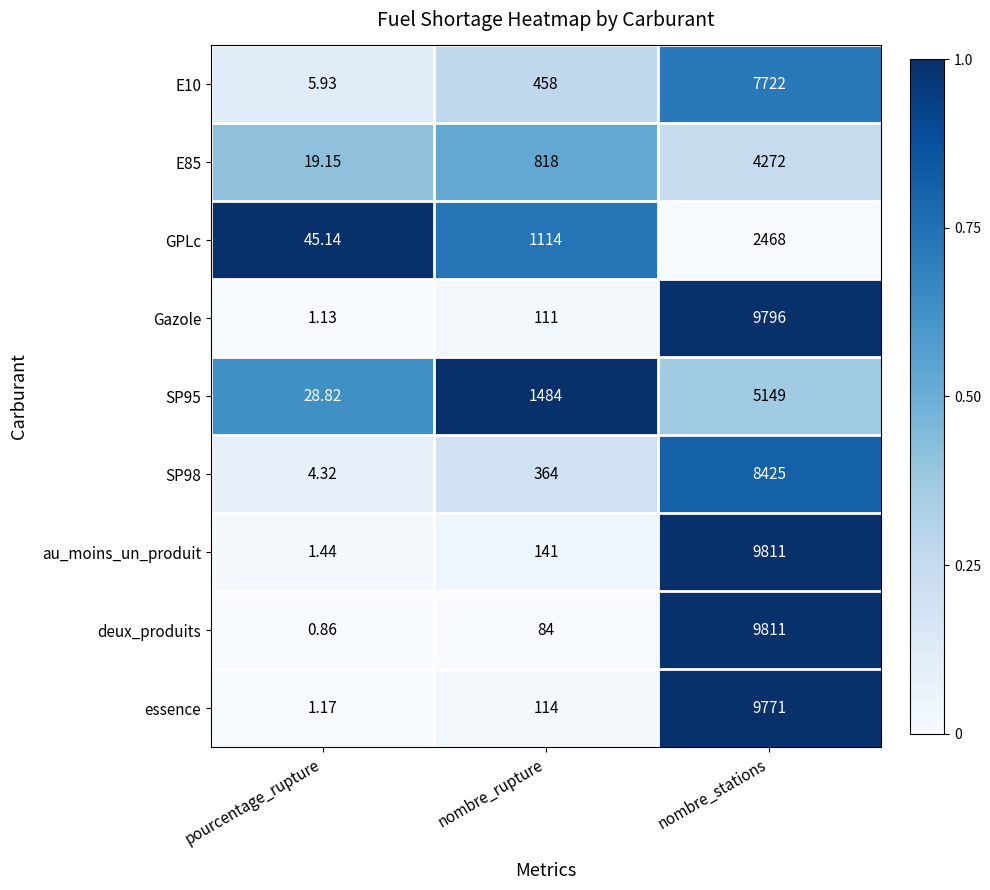

How many series are shown in this chart?

9